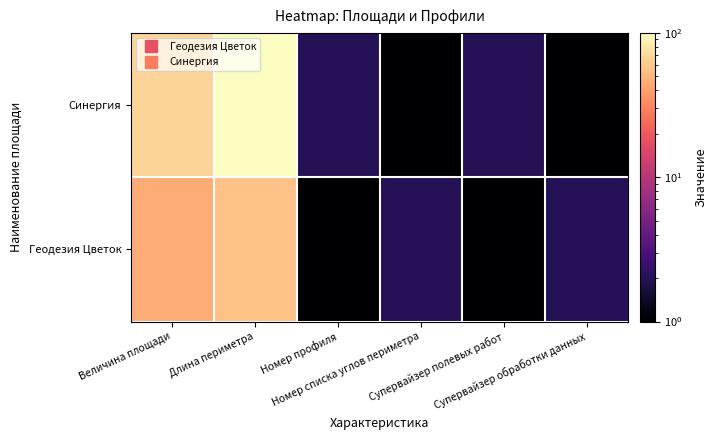

Rank the series by their maximum value, from lowest to highest.

Геодезия Цветок, Синергия